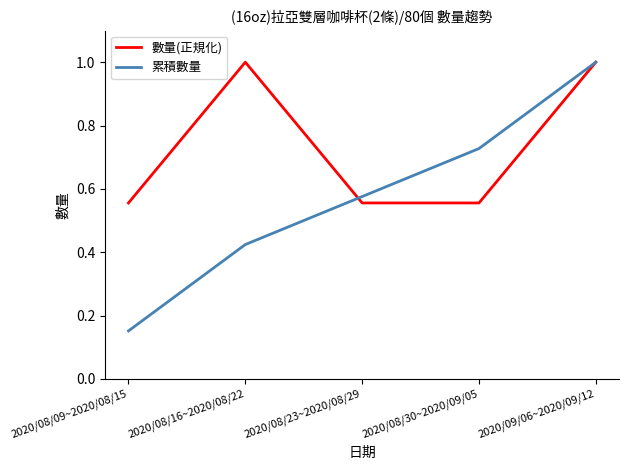

Between which two adjacent categories do 數量(正規化) and 累積數量 first intersect?

2020/08/16~2020/08/22 and 2020/08/23~2020/08/29